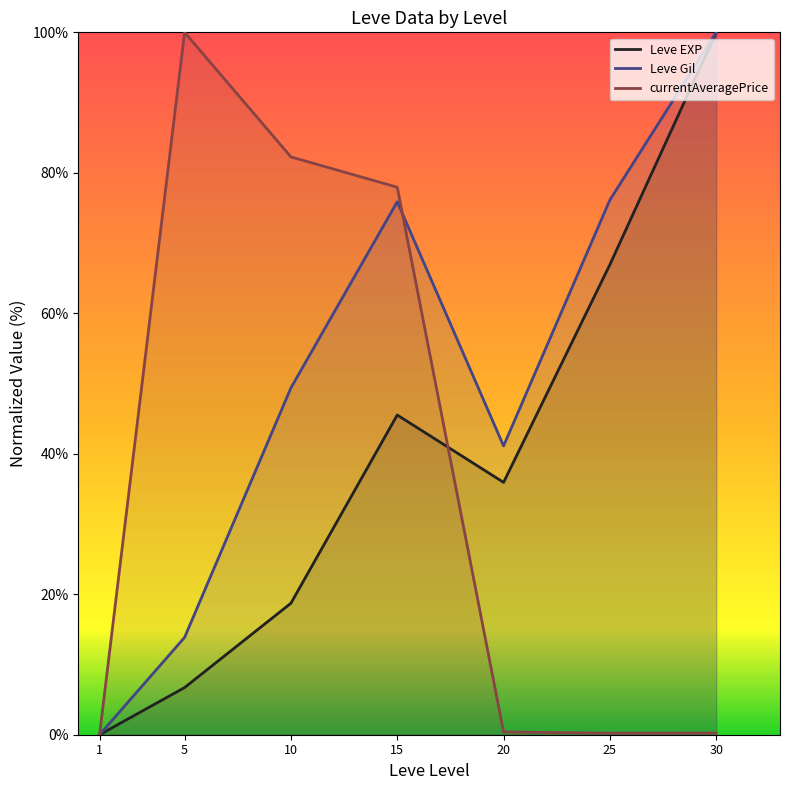

True or false: Leve Gil and Leve EXP cross at least once.

False